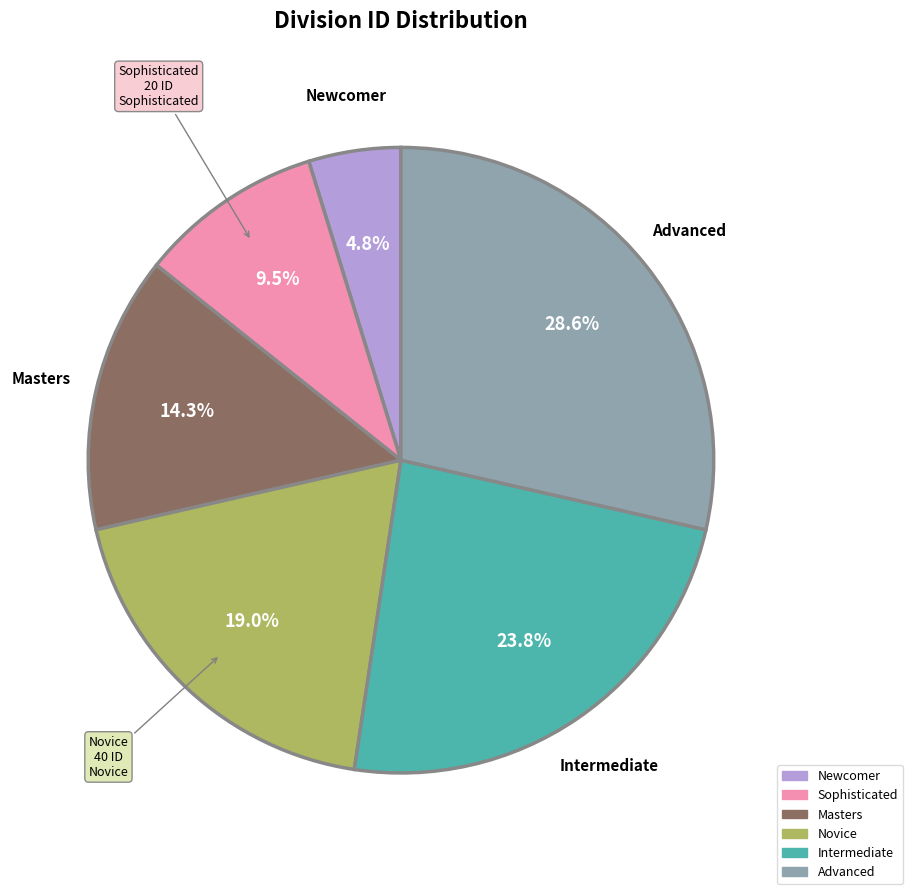

Count the number of slices in the pie.

6